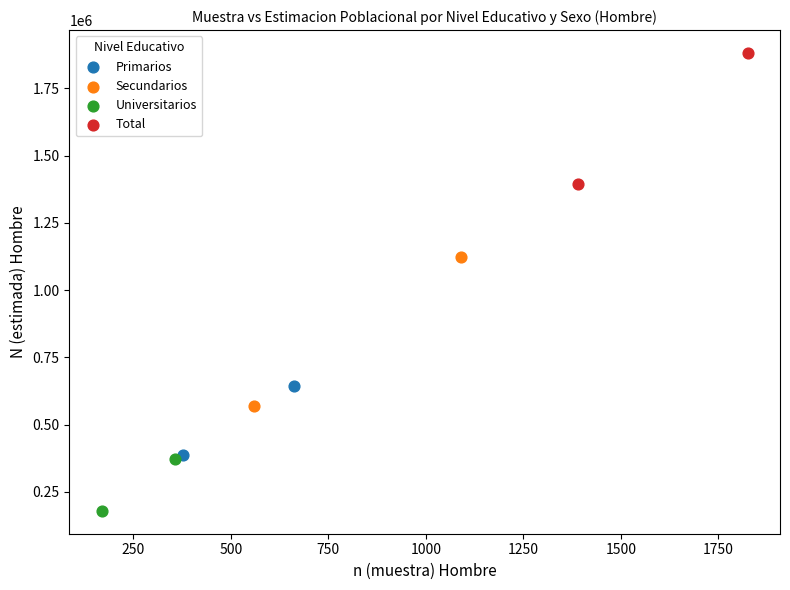

Which series contains the lowest Y value?

Universitarios